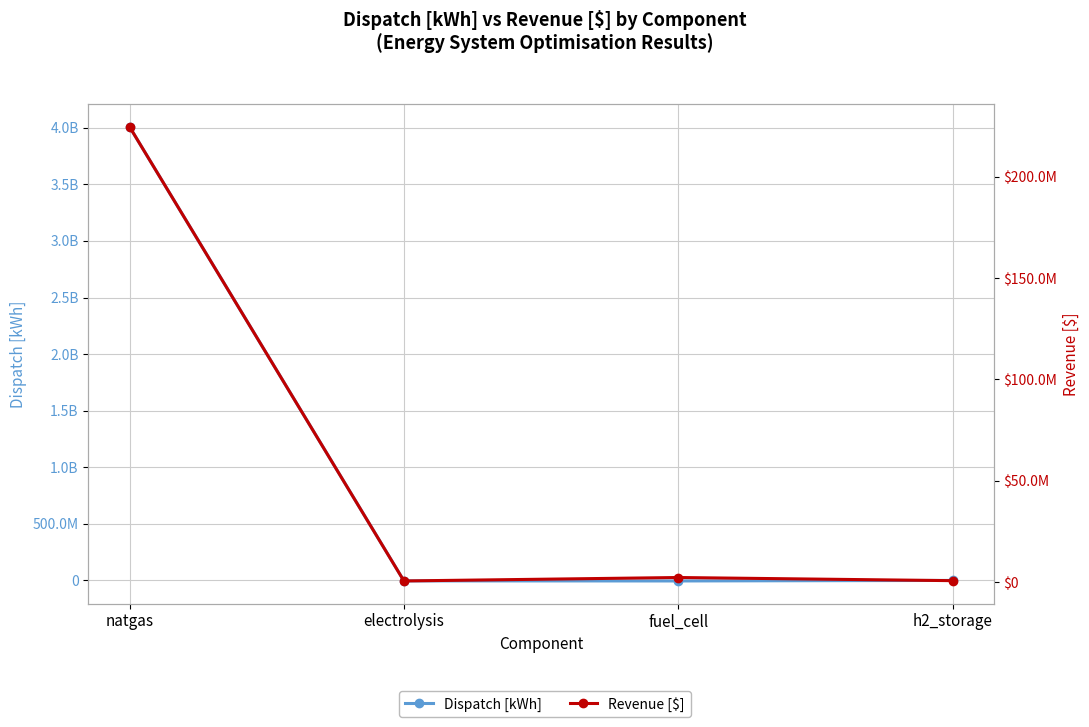

Which has a higher value, electrolysis or natgas?

natgas